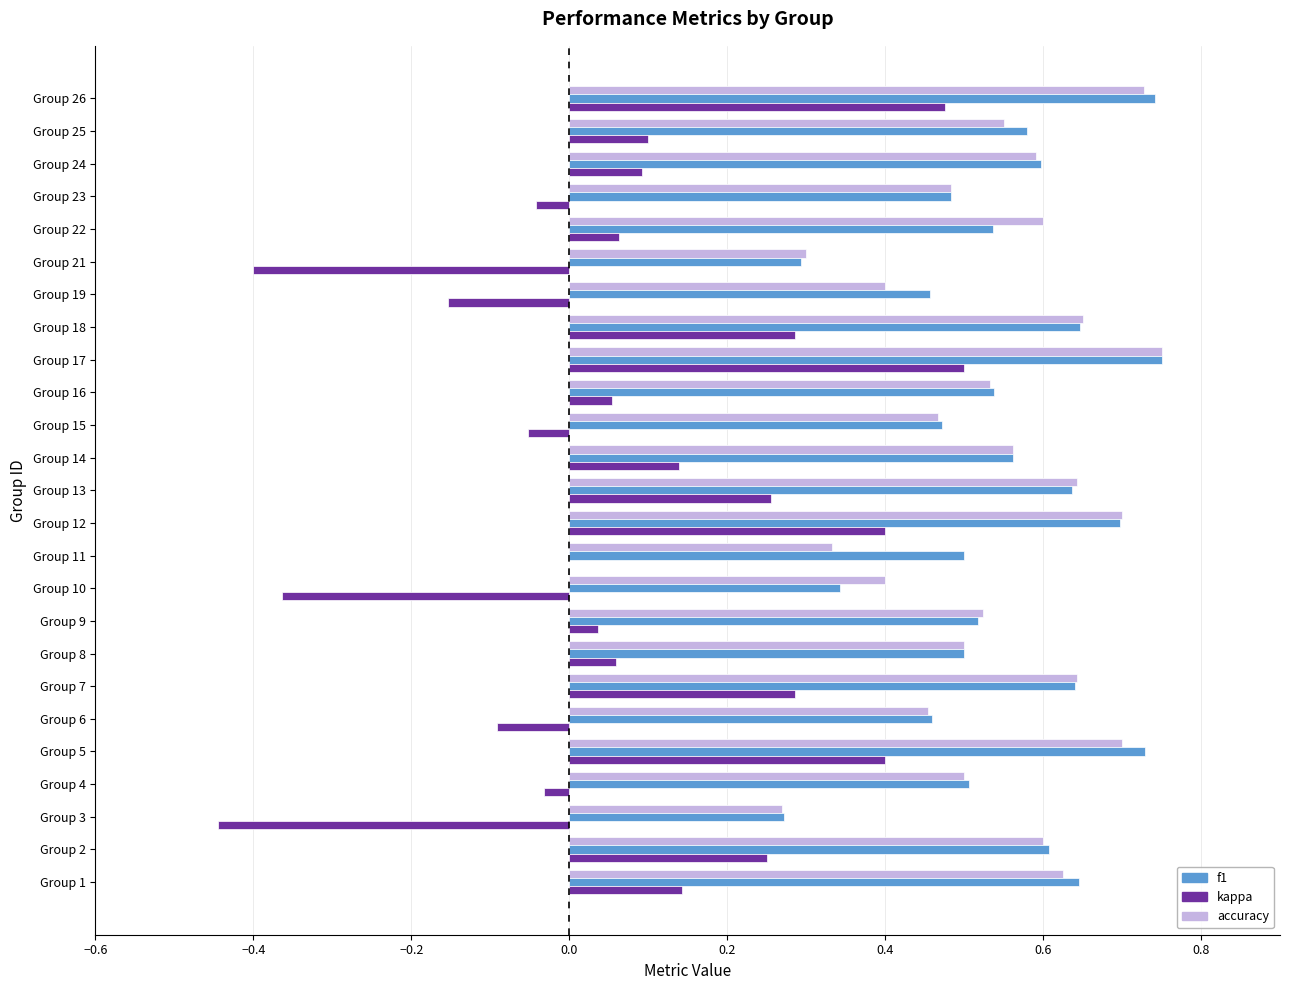

At which label is kappa closest to 0?

Group 11